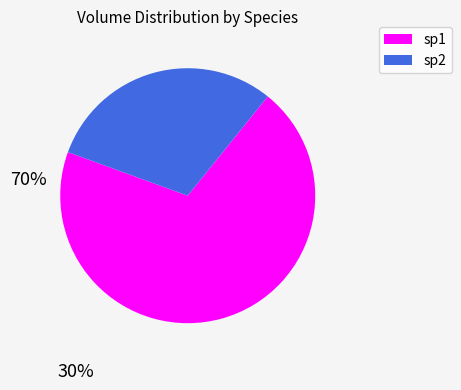

Does any single category account for the majority?

Yes